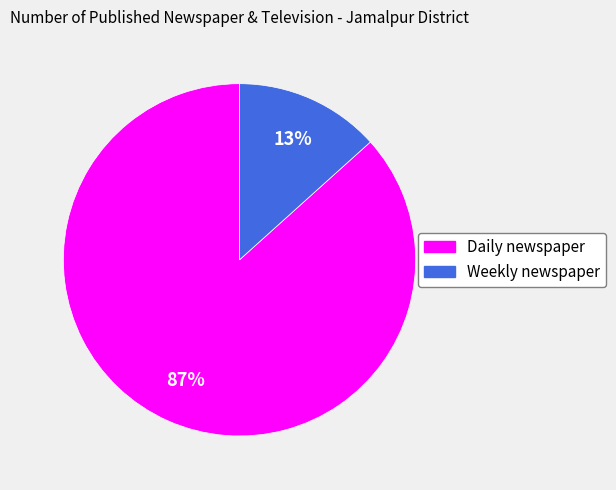

To the nearest percent, what is the average slice percentage?

50%